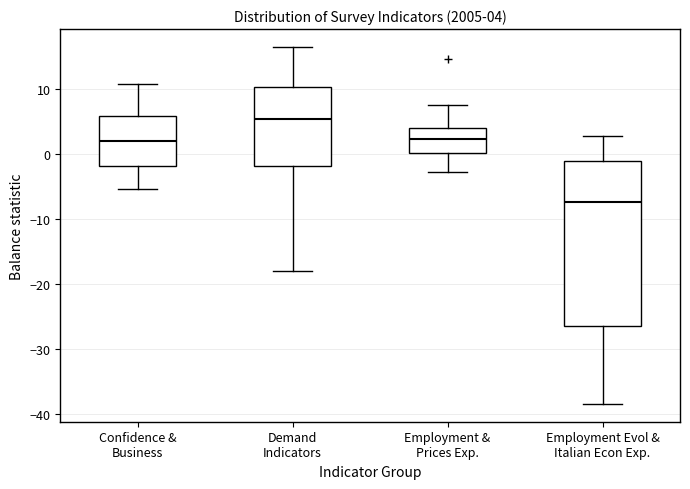

Which box is the tallest, from its lower edge to its upper edge?

Employment Evol & Italian Econ Exp.